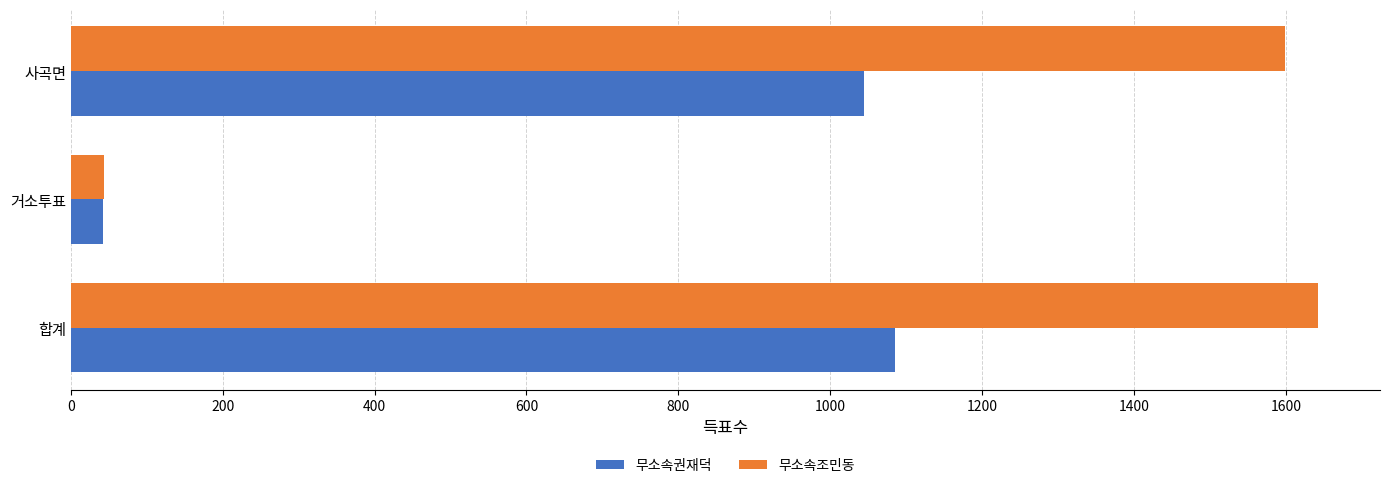

List the labels in order of 무소속조민동 value, smallest first.

거소투표, 사곡면, 합계